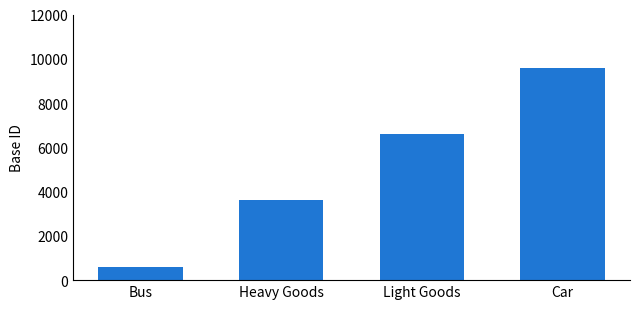

What is the label of the 3rd bar from the left?

Light Goods